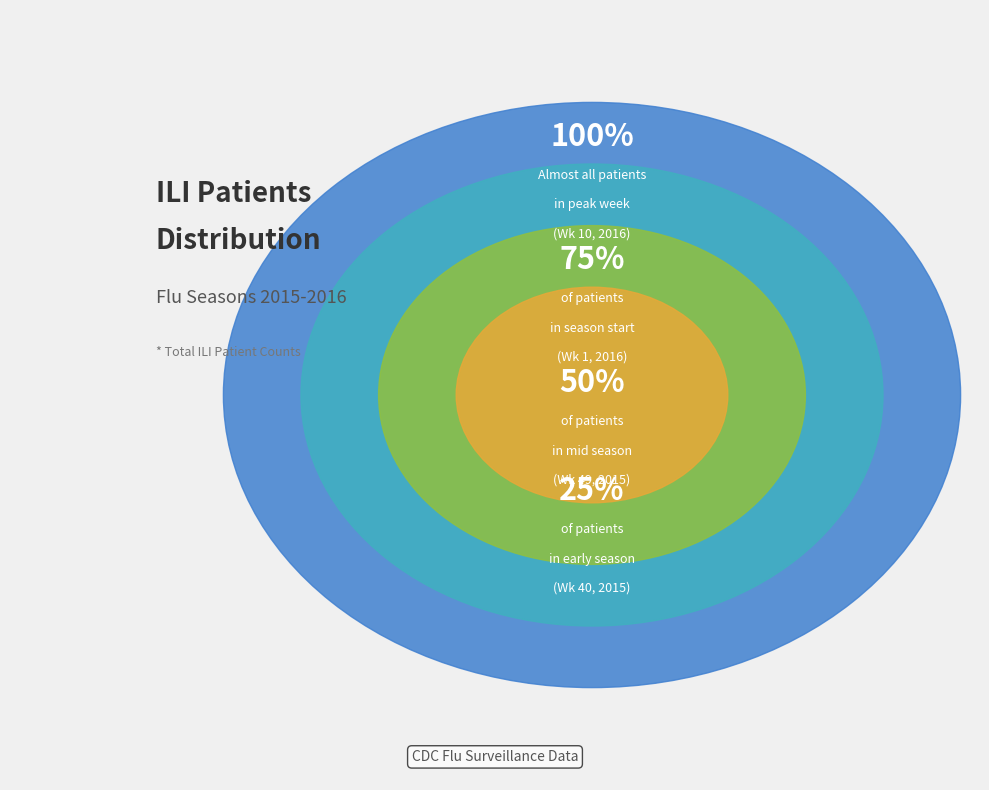

What percentage do Week 49 (ILITOTAL: 14986) and Week 1 (ILITOTAL: 15654) together represent?

43.1%